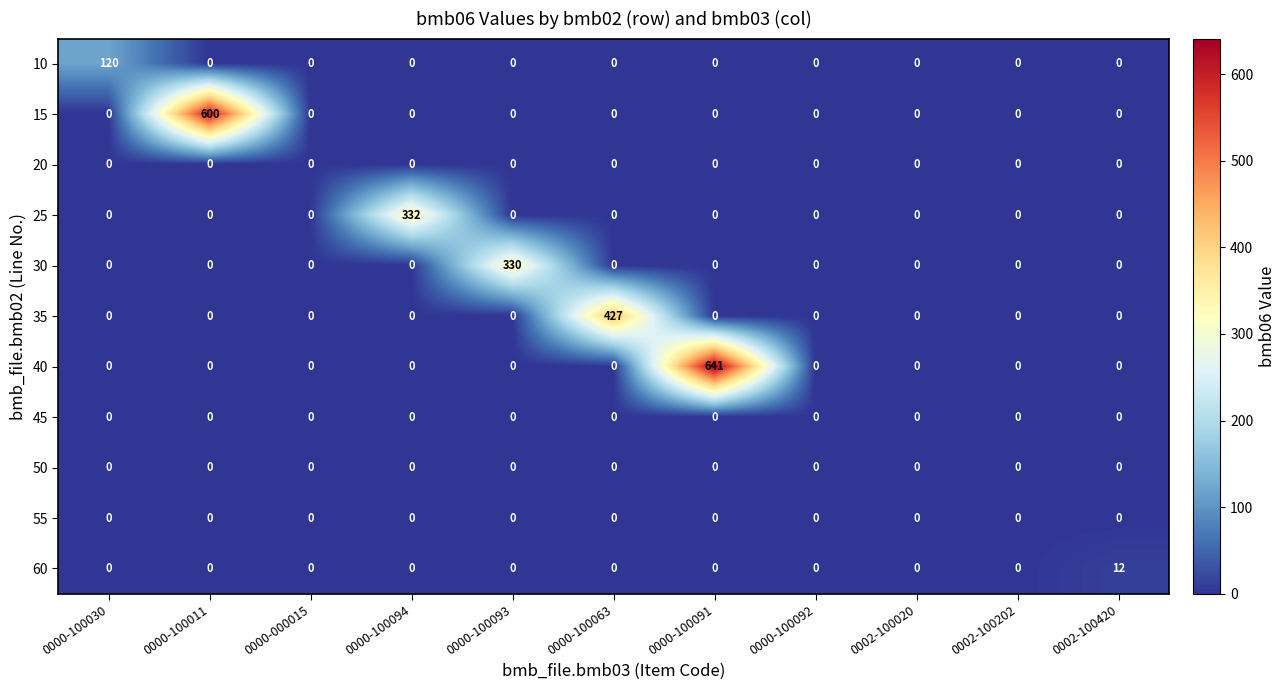

The value of 25 at 0002-100020 is 171. True or false?

False